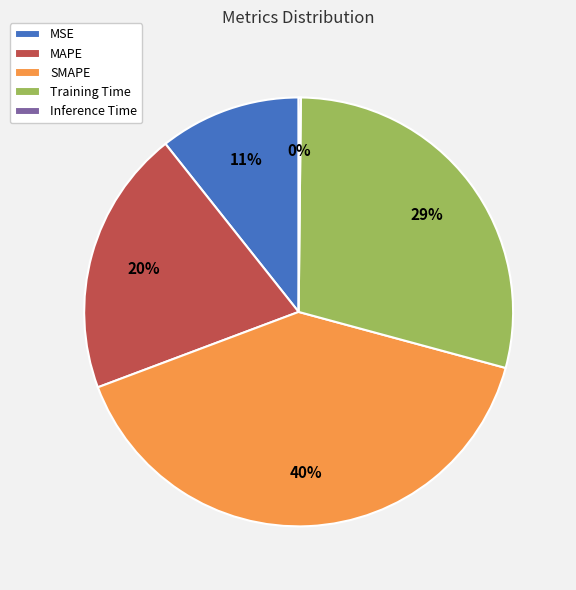

To the nearest percent, what is the average slice percentage?

20%